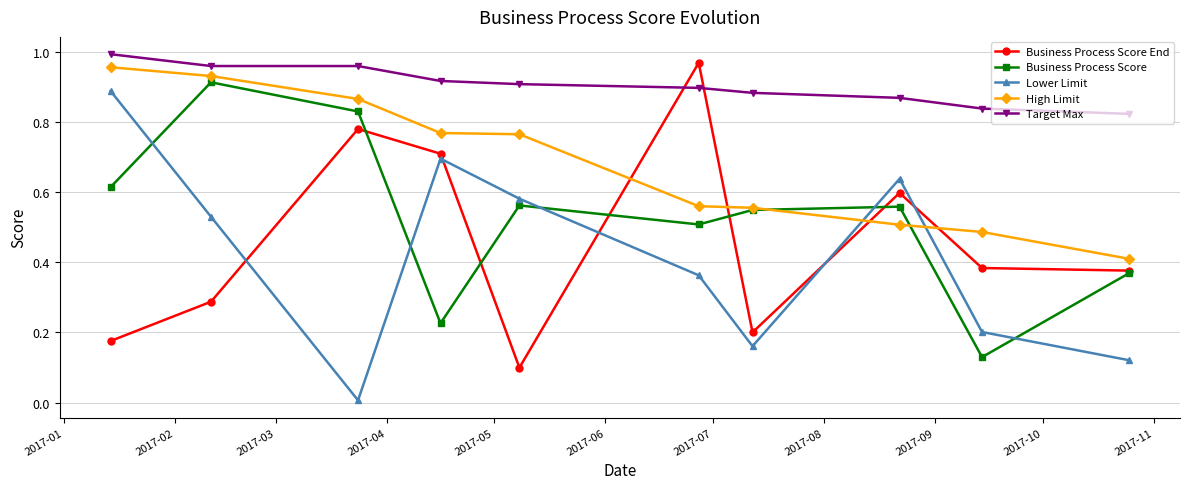

Does the chart have visible grid lines?

Yes